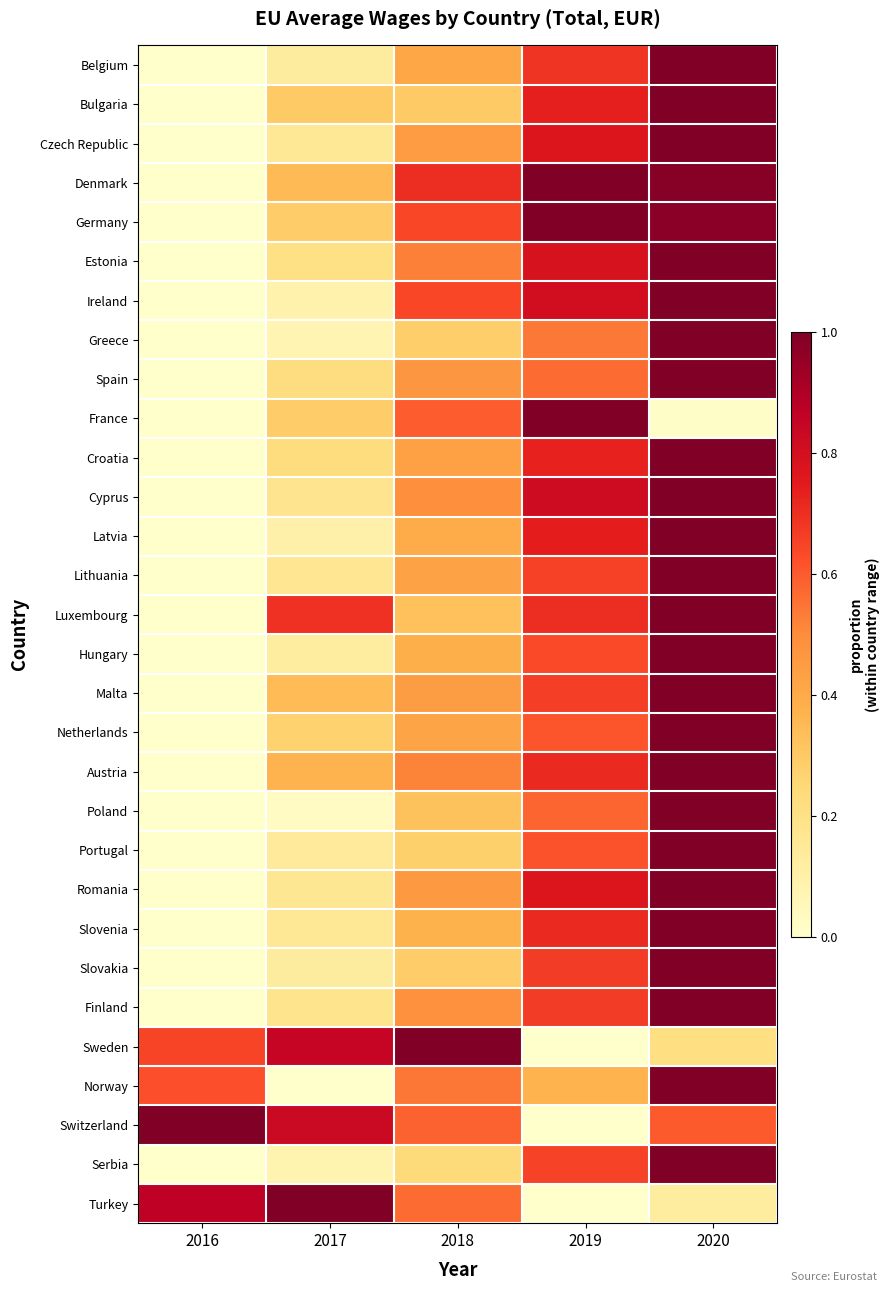

Reading left to right, transcribe all the data shown in this chart.

Belgium: 2016=0.0	2017=0.1	2018=0.4	2019=0.7	2020=1.0
Bulgaria: 2016=0.0	2017=0.3	2018=0.3	2019=0.7	2020=1.0
Czech Republic: 2016=0.0	2017=0.2	2018=0.4	2019=0.8	2020=1.0
Denmark: 2016=0.0	2017=0.3	2018=0.7	2019=1.0	2020=1.0
Germany: 2016=0.0	2017=0.3	2018=0.6	2019=1.0	2020=1.0
Estonia: 2016=0.0	2017=0.2	2018=0.5	2019=0.8	2020=1.0
Ireland: 2016=0.0	2017=0.1	2018=0.6	2019=0.8	2020=1.0
Greece: 2016=0.0	2017=0.1	2018=0.3	2019=0.5	2020=1.0
Spain: 2016=0.0	2017=0.2	2018=0.5	2019=0.6	2020=1.0
France: 2016=0.0	2017=0.3	2018=0.6	2019=1.0	2020=0.0
Croatia: 2016=0.0	2017=0.2	2018=0.4	2019=0.7	2020=1.0
Cyprus: 2016=0.0	2017=0.2	2018=0.5	2019=0.8	2020=1.0
Latvia: 2016=0.0	2017=0.1	2018=0.4	2019=0.7	2020=1.0
Lithuania: 2016=0.0	2017=0.2	2018=0.4	2019=0.7	2020=1.0
Luxembourg: 2016=0.0	2017=0.7	2018=0.3	2019=0.7	2020=1.0
Hungary: 2016=0.0	2017=0.1	2018=0.4	2019=0.6	2020=1.0
Malta: 2016=0.0	2017=0.3	2018=0.4	2019=0.7	2020=1.0
Netherlands: 2016=0.0	2017=0.3	2018=0.4	2019=0.6	2020=1.0
Austria: 2016=0.0	2017=0.4	2018=0.5	2019=0.7	2020=1.0
Poland: 2016=0.0	2017=0.0	2018=0.3	2019=0.6	2020=1.0
Portugal: 2016=0.0	2017=0.1	2018=0.3	2019=0.6	2020=1.0
Romania: 2016=0.0	2017=0.2	2018=0.5	2019=0.8	2020=1.0
Slovenia: 2016=0.0	2017=0.2	2018=0.4	2019=0.7	2020=1.0
Slovakia: 2016=0.0	2017=0.1	2018=0.3	2019=0.7	2020=1.0
Finland: 2016=0.0	2017=0.2	2018=0.5	2019=0.7	2020=1.0
Sweden: 2016=0.6	2017=0.8	2018=1.0	2019=0.0	2020=0.2
Norway: 2016=0.6	2017=0.0	2018=0.5	2019=0.4	2020=1.0
Switzerland: 2016=1.0	2017=0.8	2018=0.6	2019=0.0	2020=0.6
Serbia: 2016=0.0	2017=0.1	2018=0.2	2019=0.6	2020=1.0
Turkey: 2016=0.9	2017=1.0	2018=0.6	2019=0.0	2020=0.1